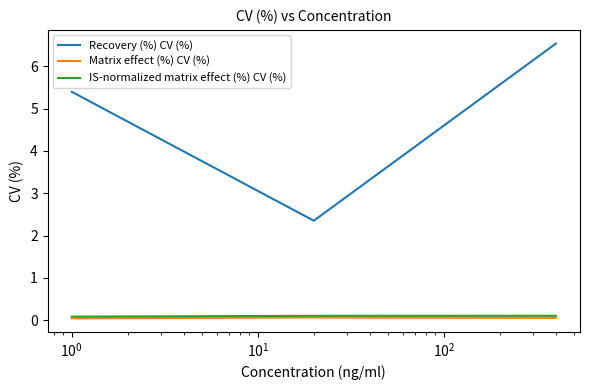

Which series has the largest total across all categories?

Recovery (%) CV (%)